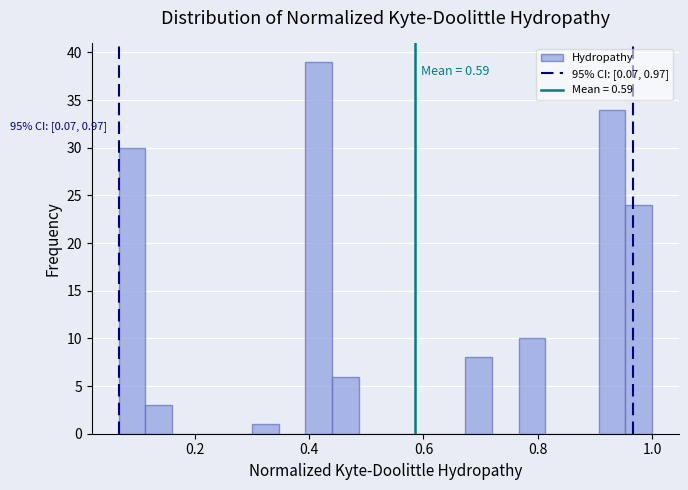

Read against the x-axis, roughly where is the centre of the tallest bar?

0.42